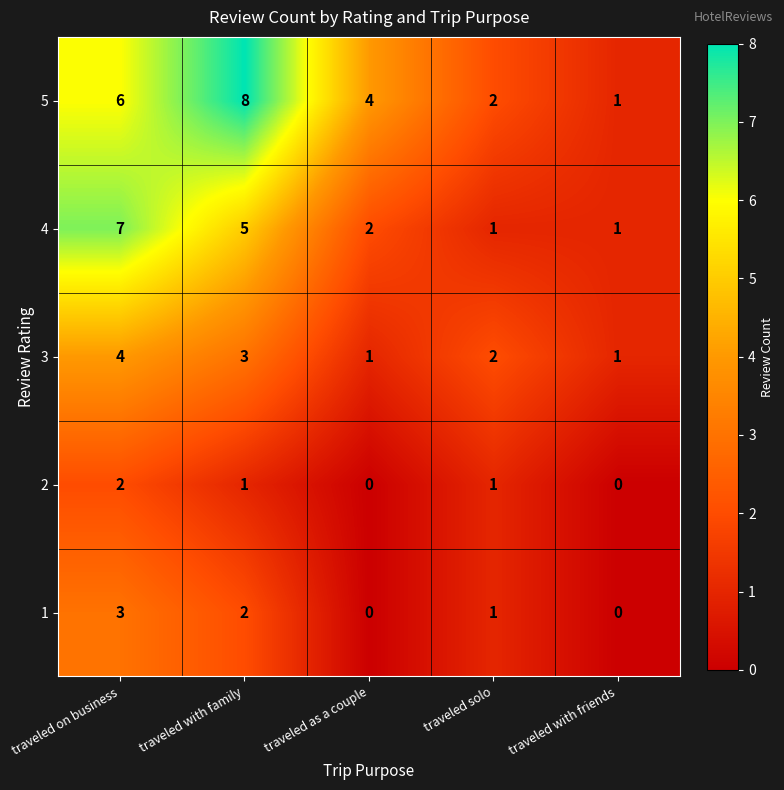

List the labels in order of 5 value, smallest first.

traveled with friends, traveled solo, traveled as a couple, traveled on business, traveled with family